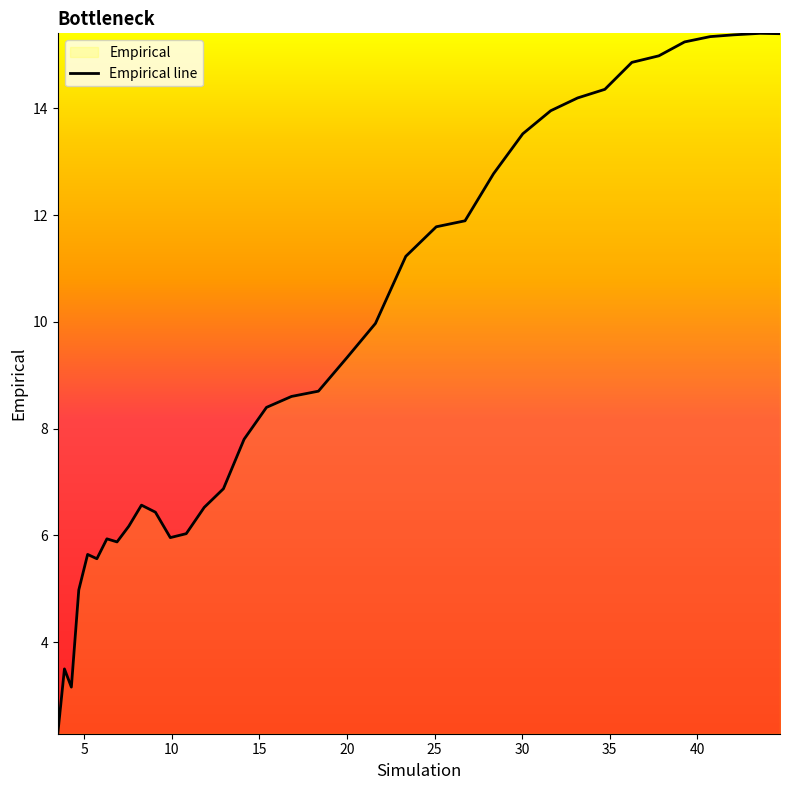

What is the greatest value displayed?

15.4